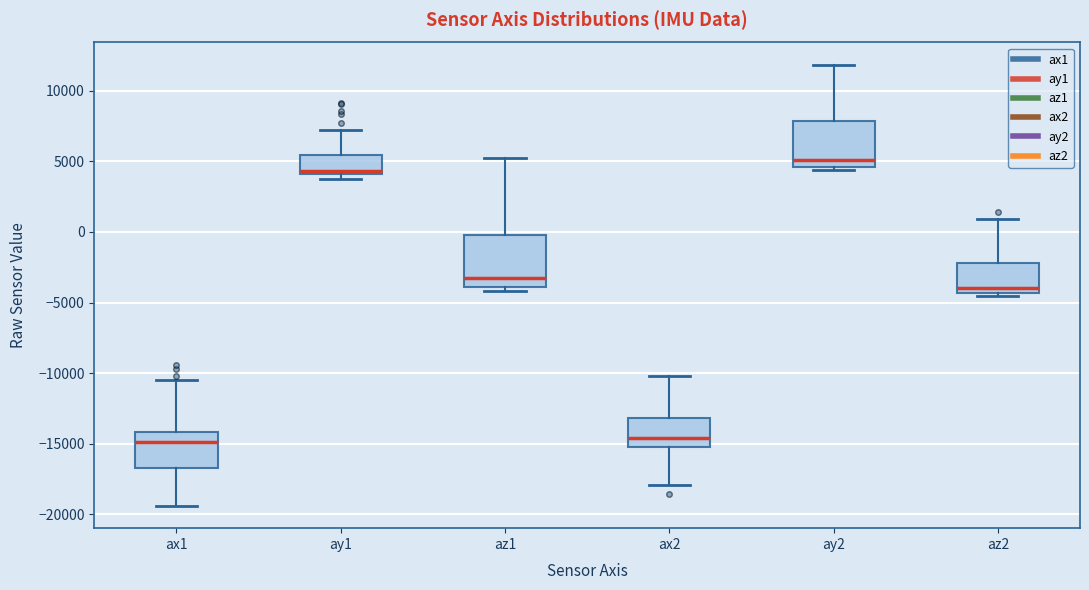

Reading left to right, transcribe this box plot: for each box, give where its median line is, the range the box spans, and where its two whiskers end, as read against the y-axis. The values are not printed on the chart, so give them approximately, as read against the axis.

ax1: median -15000, box -17000 to -14000, whiskers -19500 to -10500
ay1: median 4500, box 4000 to 5500, whiskers 3500 to 7000
az1: median -3000, box -4000 to 0, whiskers -4000 (just below the box's lower edge) to 5000
ax2: median -14500, box -15000 to -13000, whiskers -18000 to -10000
ay2: median 5000, box 4500 to 8000, whiskers 4500 (just below the box's lower edge) to 12000
az2: median -4000, box -4500 to -2000, whiskers -4500 (just below the box's lower edge) to 1000